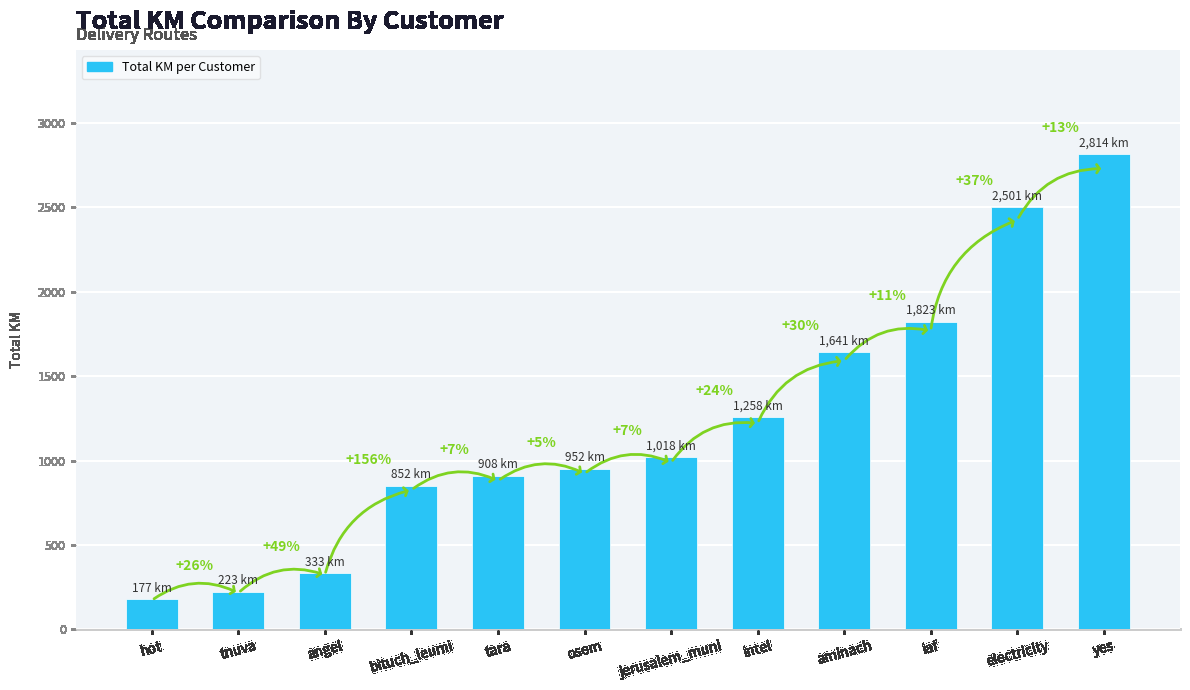

What is the average value?

1208.2